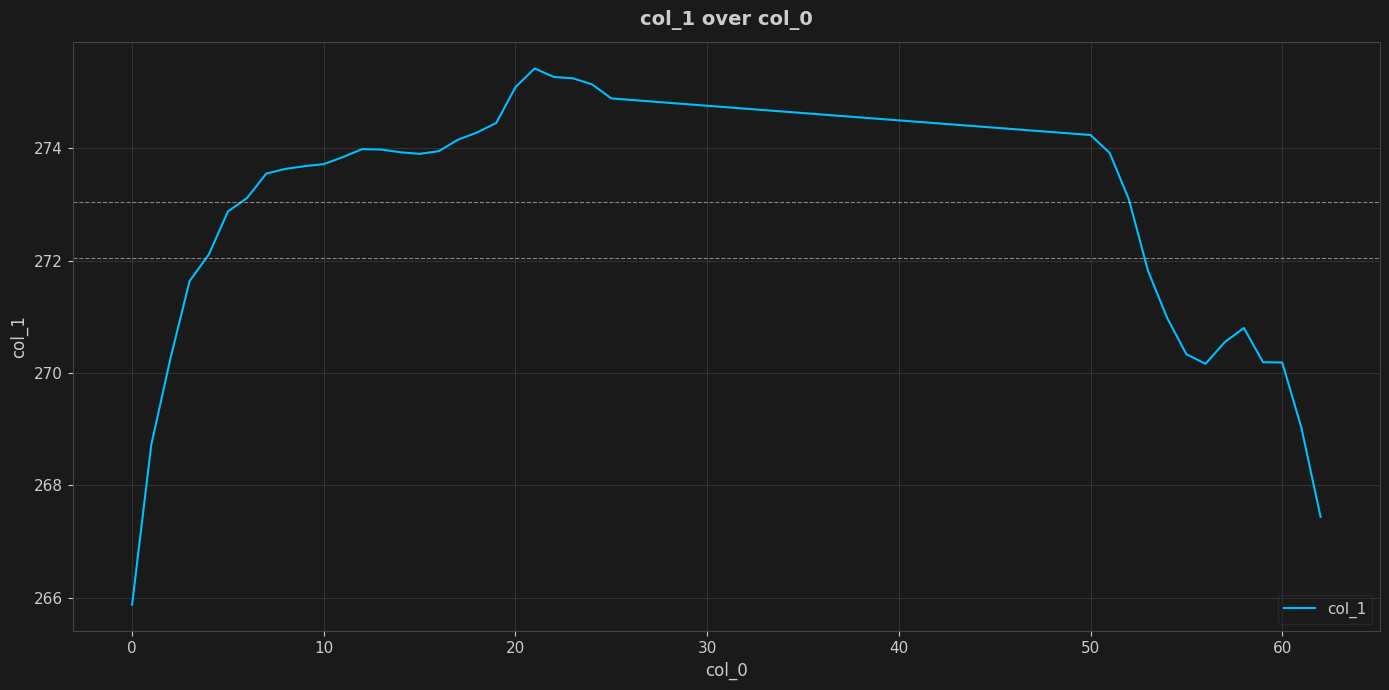

What is the difference between the maximum and minimum values?

9.5